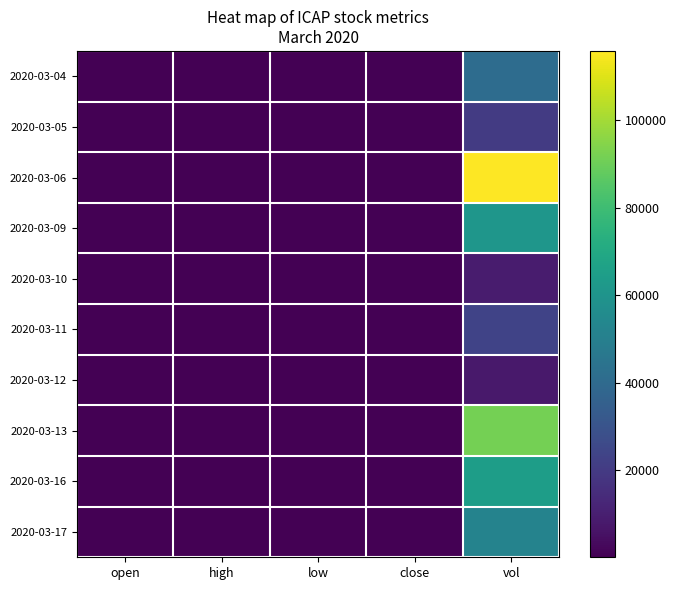

Rank the series at close from lowest to highest value.

2020-03-17, 2020-03-16, 2020-03-13, 2020-03-12, 2020-03-11, 2020-03-09, 2020-03-10, 2020-03-04, 2020-03-05, 2020-03-06